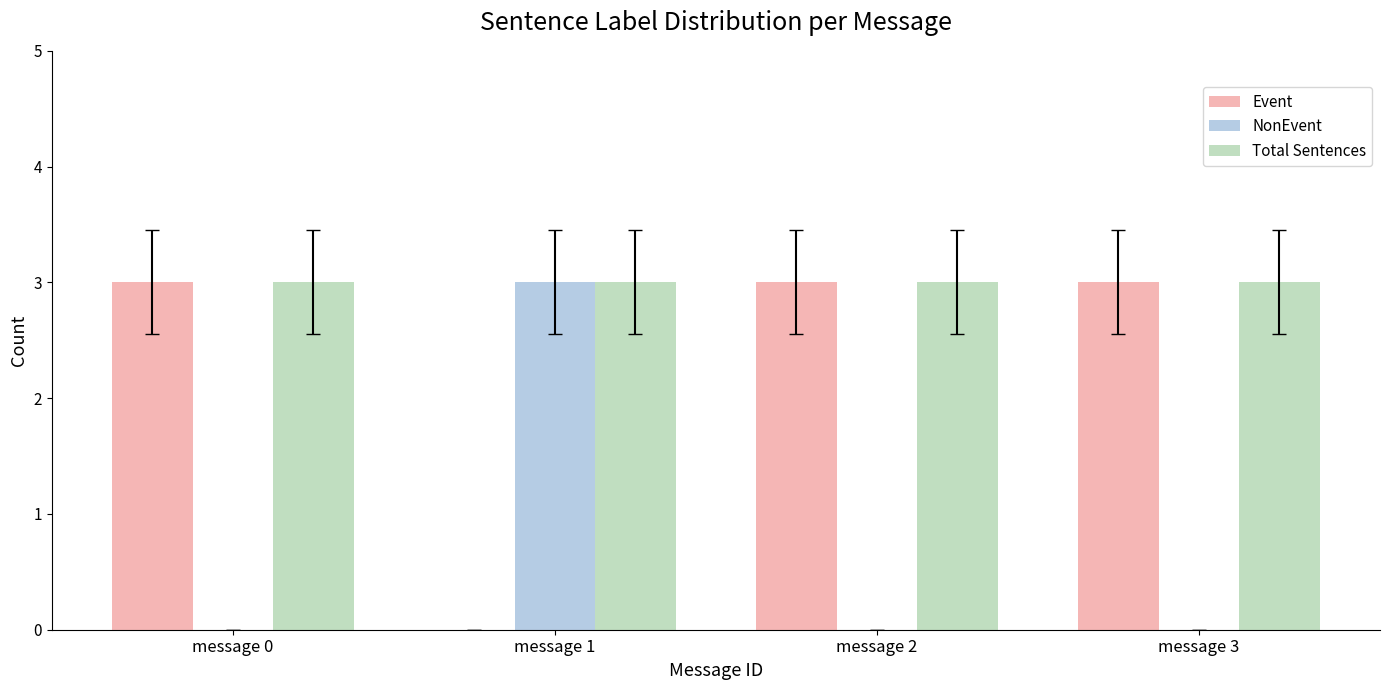

What is the highest value of the Total Sentences series?

3